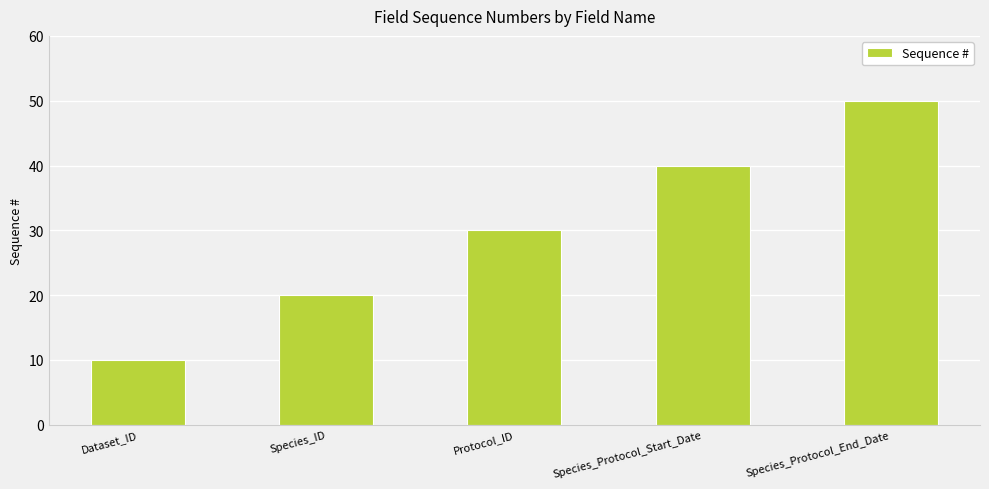

What is the sum of all values?

150